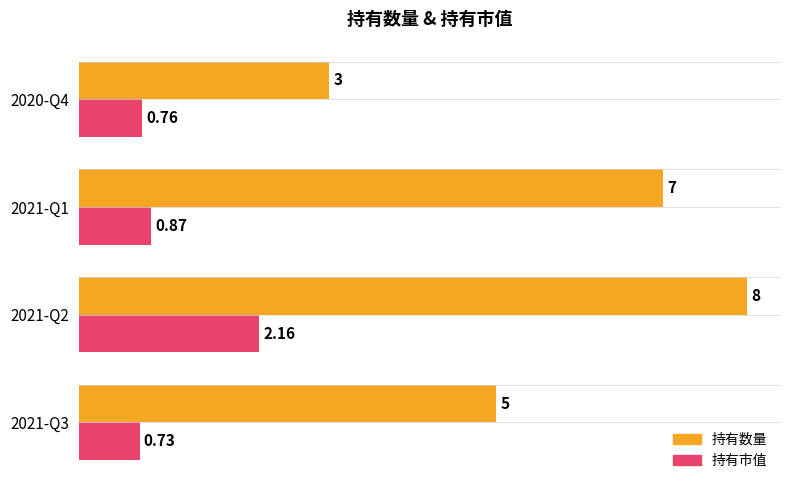

At which category is the sum across all series the highest?

2021-Q2